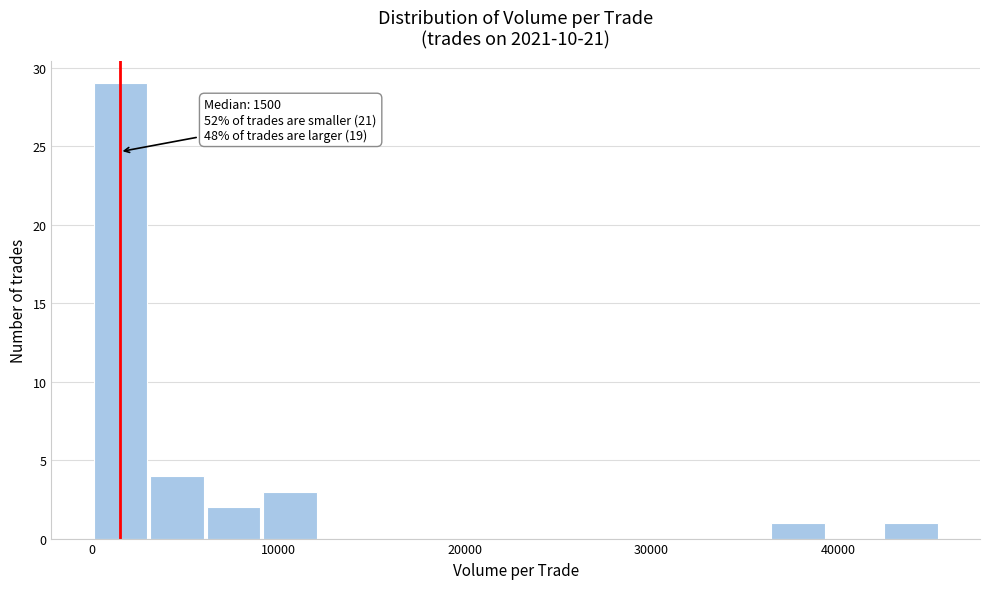

Read against the x-axis, roughly where is the centre of the tallest bar?

2000